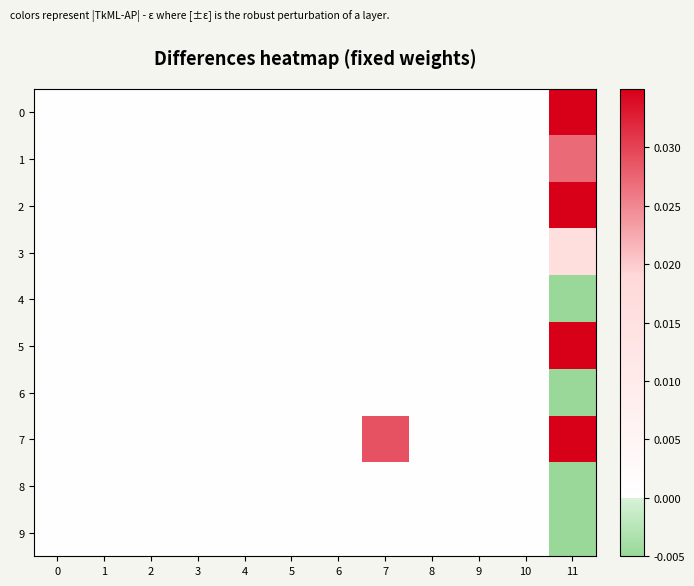

Rank the series at 5 from highest to lowest value.

0, 1, 2, 3, 4, 5, 6, 7, 8, 9